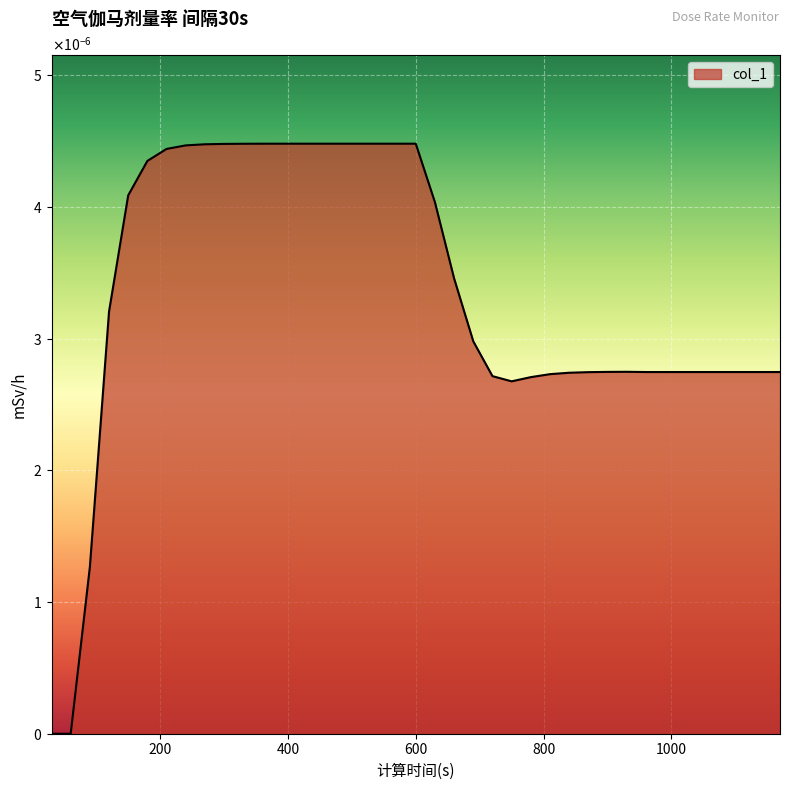

Does the chart have visible grid lines?

Yes